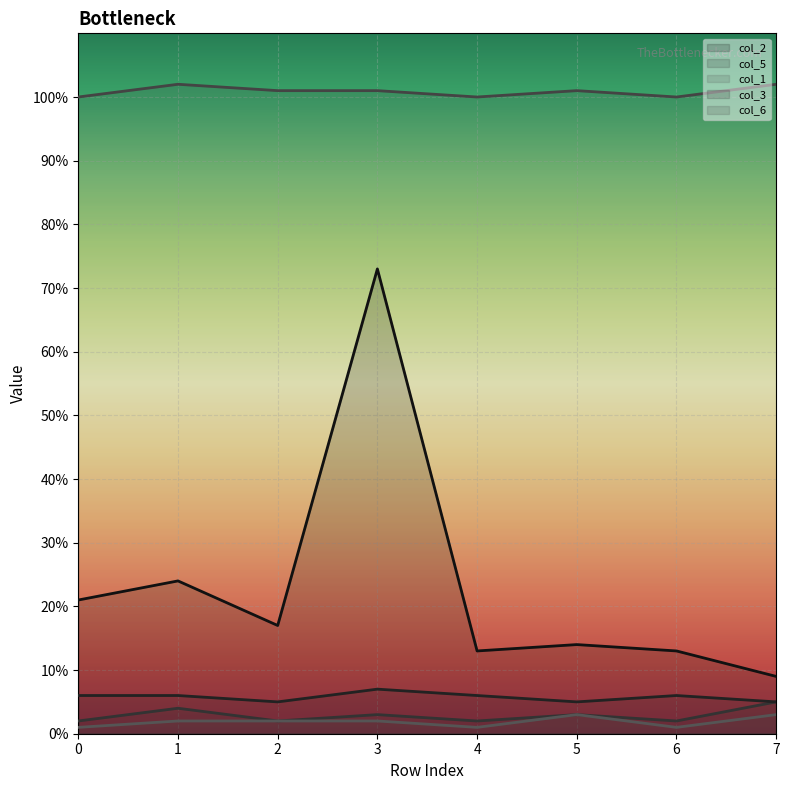

Is it true that col_1 equals 3 at 5?

True